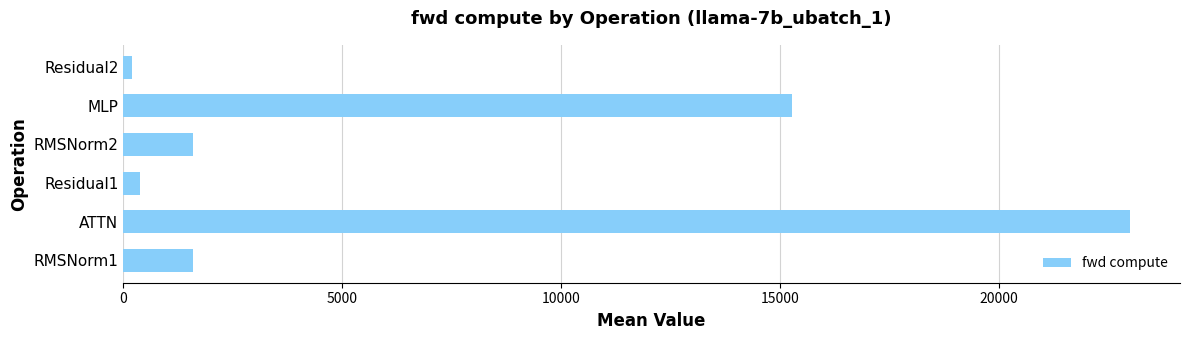

How many distinct data groups are displayed?

1